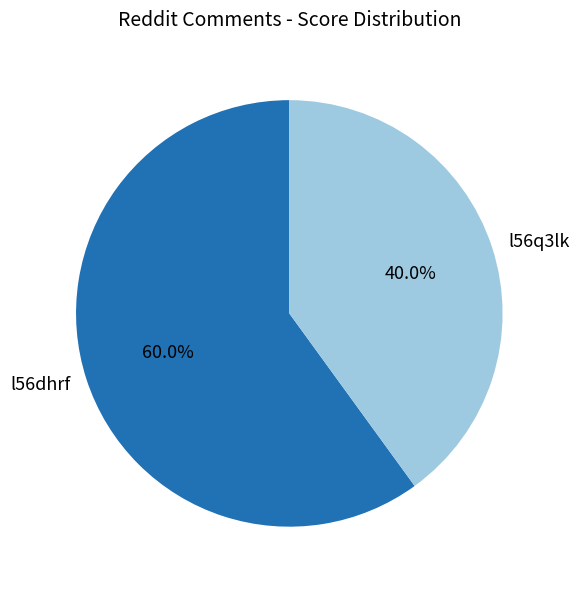

Which category accounts for the majority?

l56dhrf